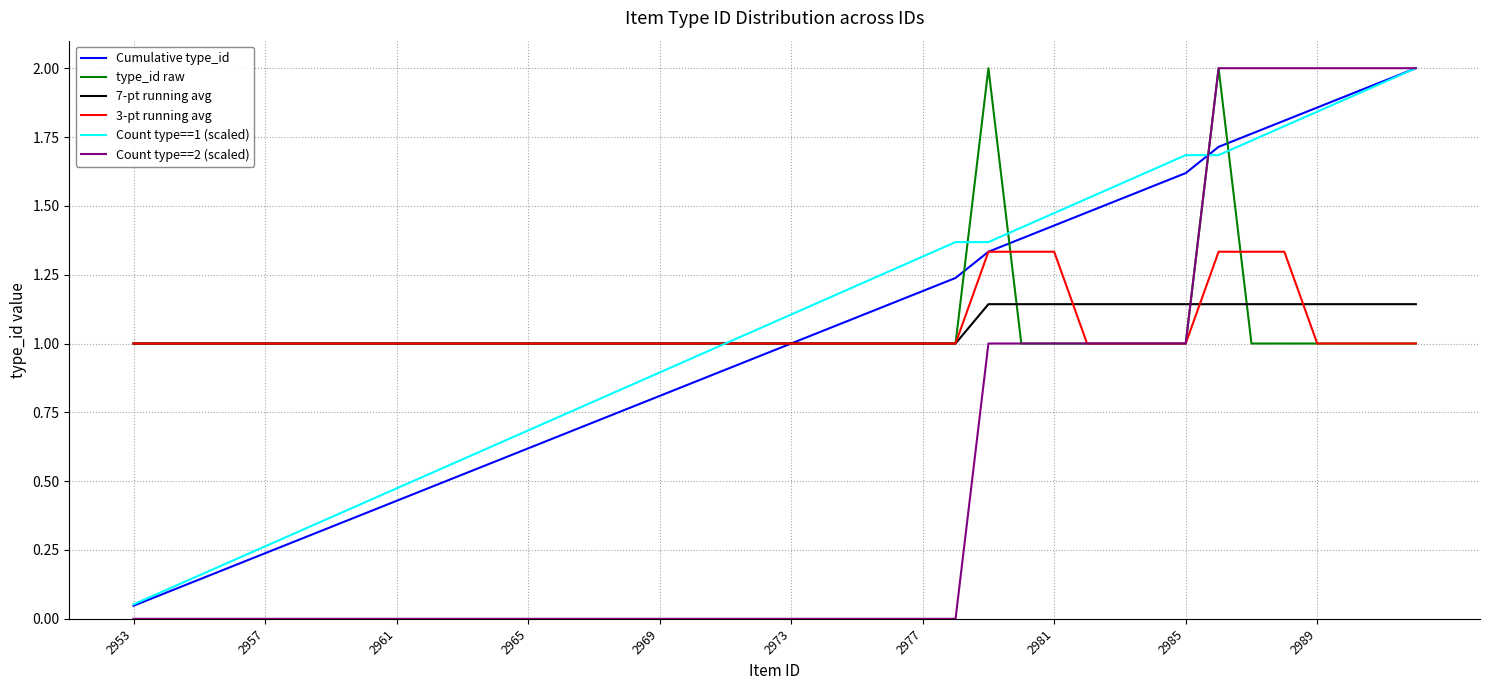

Which series has the widest spread of values?

Count type==2 (scaled)